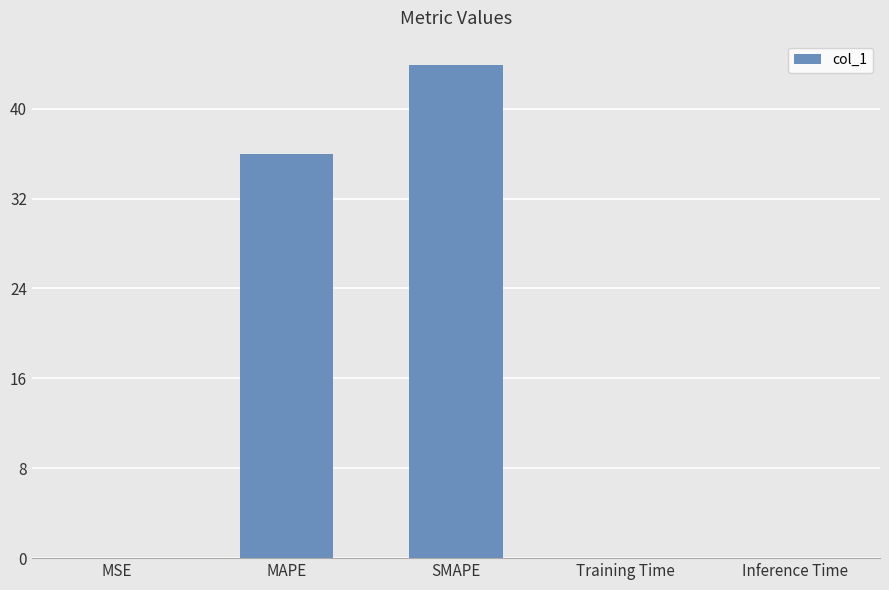

What is the sum of all values?

79.9